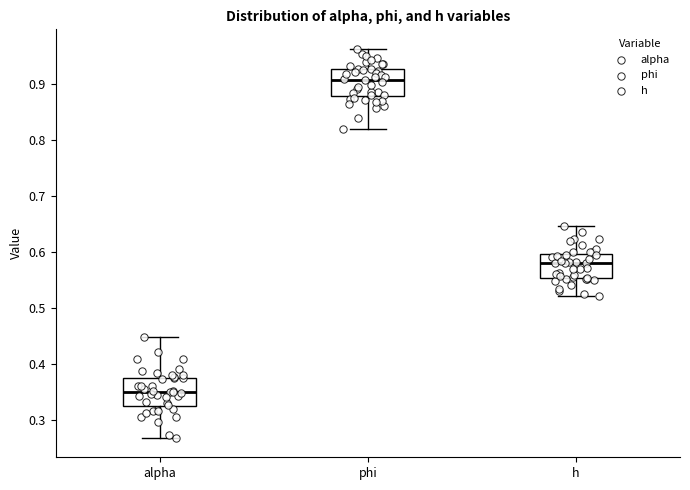

Reading left to right, transcribe this box plot: for each box, give where its median line is, the range the box spans, and where its two whiskers end, as read against the y-axis. The values are not printed on the chart, so give them approximately, as read against the axis.

alpha: median 0.35, box 0.32 to 0.38, whiskers 0.27 to 0.45
phi: median 0.91, box 0.88 to 0.93, whiskers 0.82 to 0.96
h: median 0.58, box 0.55 to 0.60, whiskers 0.52 to 0.65